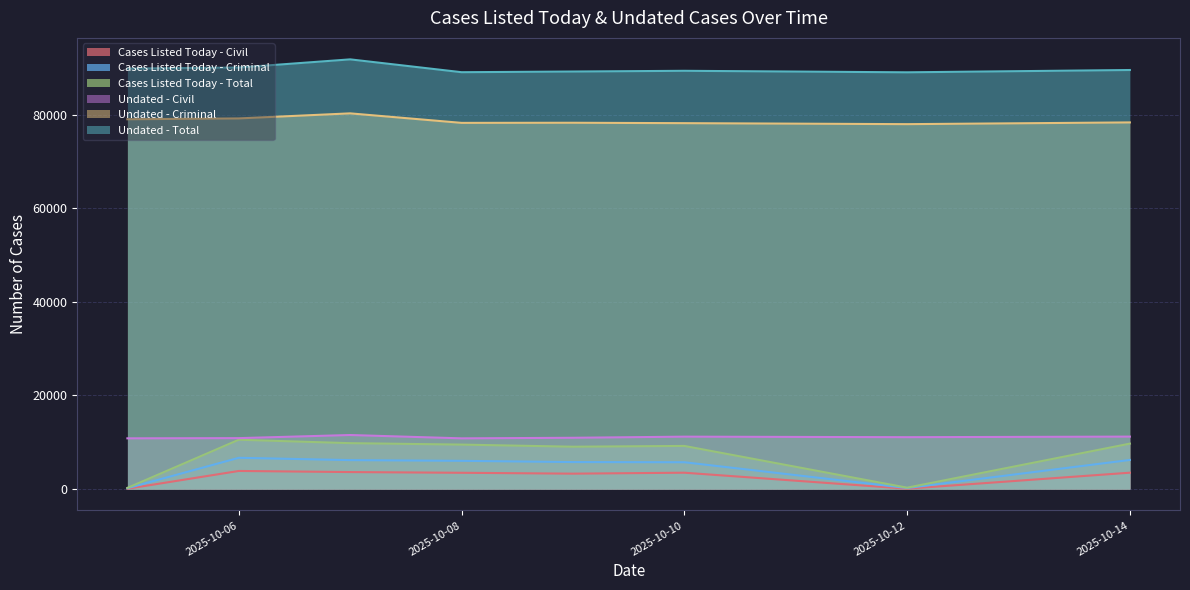

Rank the series by their maximum value, from lowest to highest.

Cases Listed Today - Civil, Cases Listed Today - Criminal, Cases Listed Today - Total, Undated - Civil, Undated - Criminal, Undated - Total